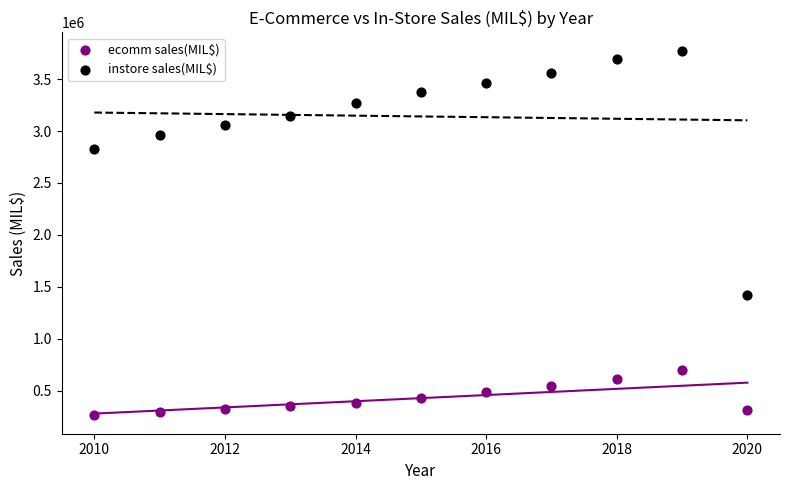

Which series reaches the maximum Y coordinate?

instore sales(MIL$)